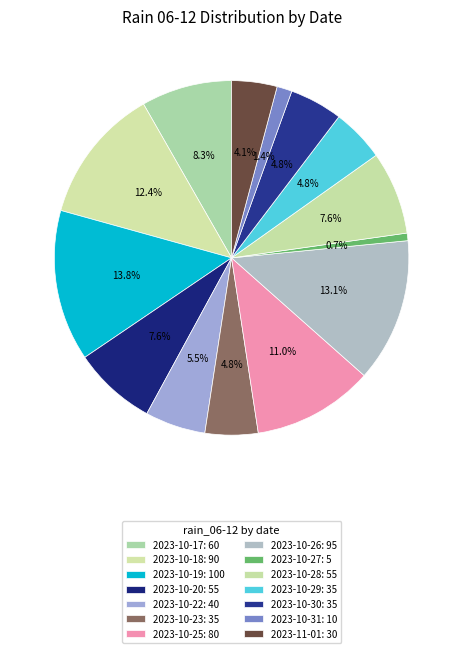

How many slices are in this pie chart?

14